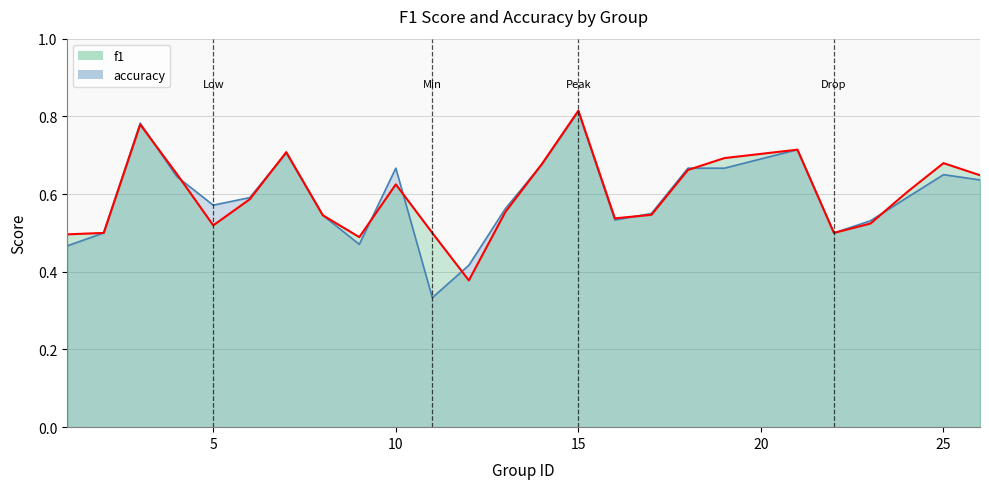

What is the greatest value displayed?

0.8